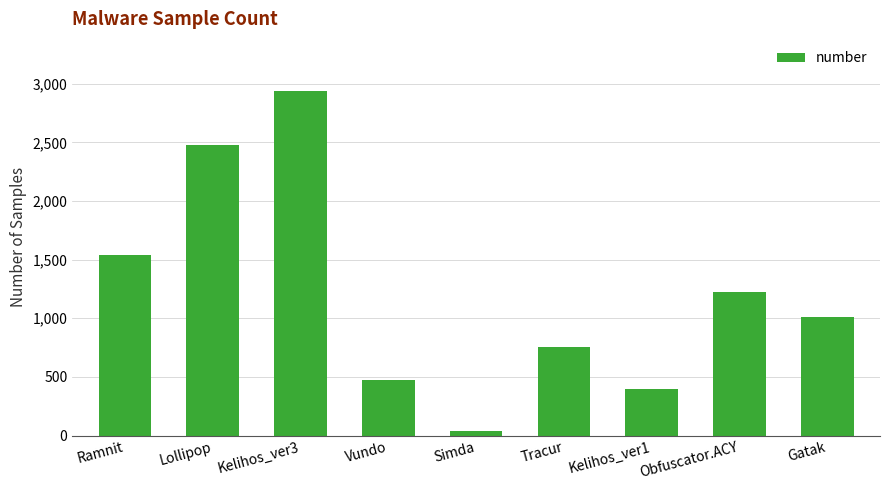

What is the difference between the second highest and minimum values?

2436